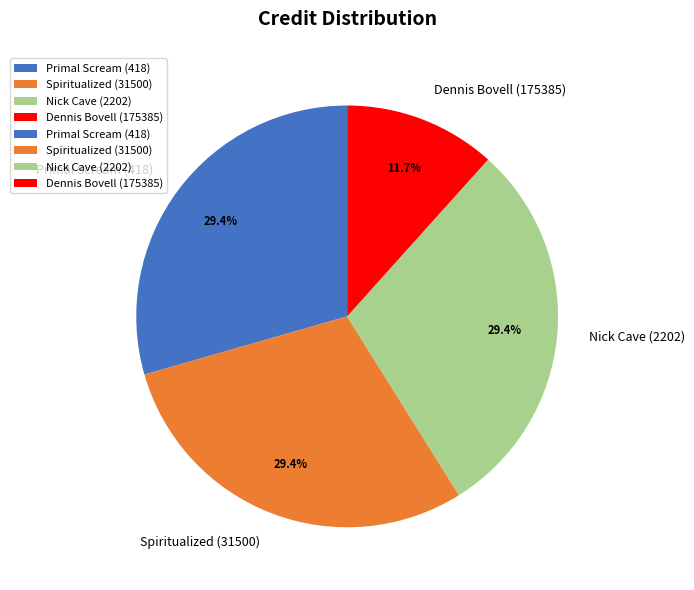

What is the smallest slice in the pie chart?

Dennis Bovell (175385)